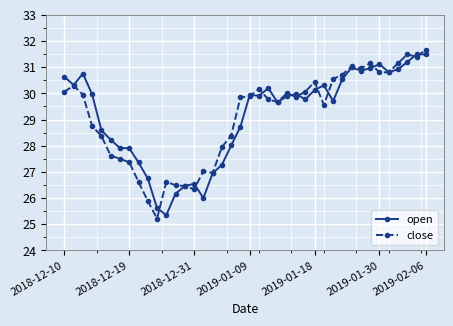

What is the average value of the close series?

29.1